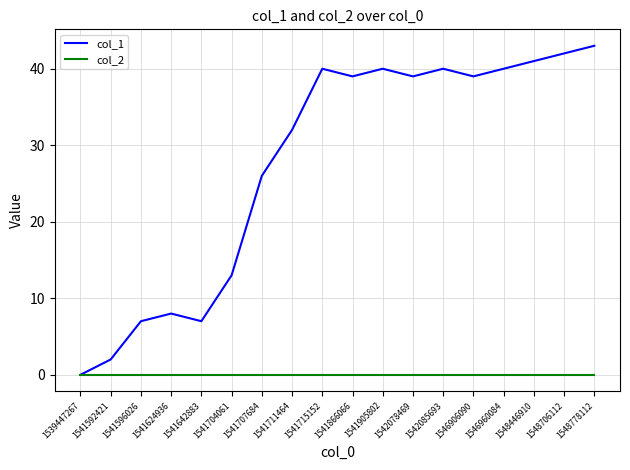

At which label does col_1 reach its minimum?

1539447267